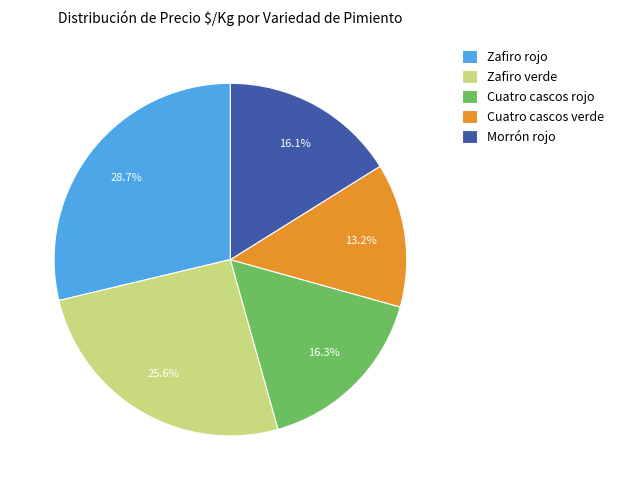

Is it true that Cuatro cascos verde is 13% of the pie?

True